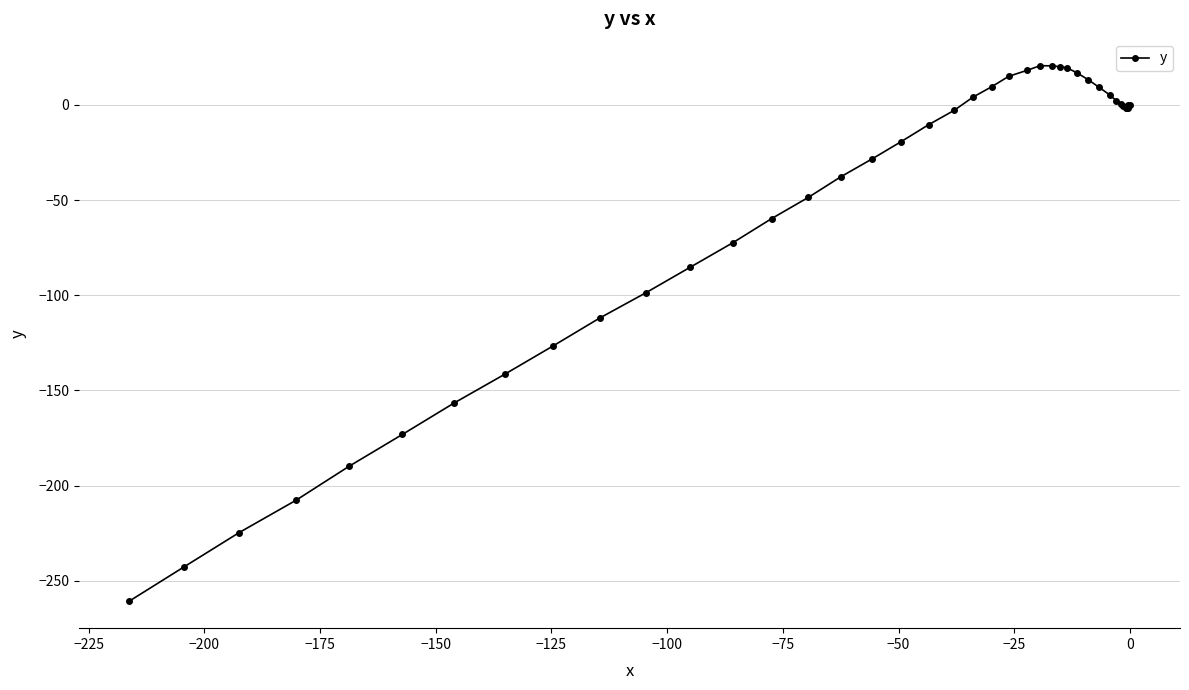

What is the smallest value displayed?

-260.8